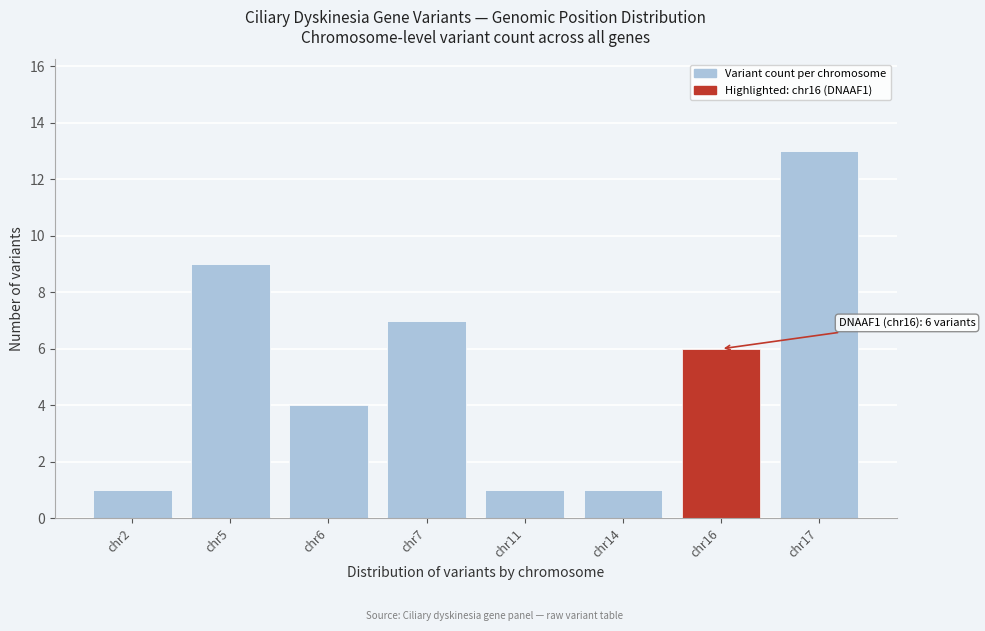

Reading left to right, list all the values displayed in this chart.

1	9	4	7	1	1	6	13